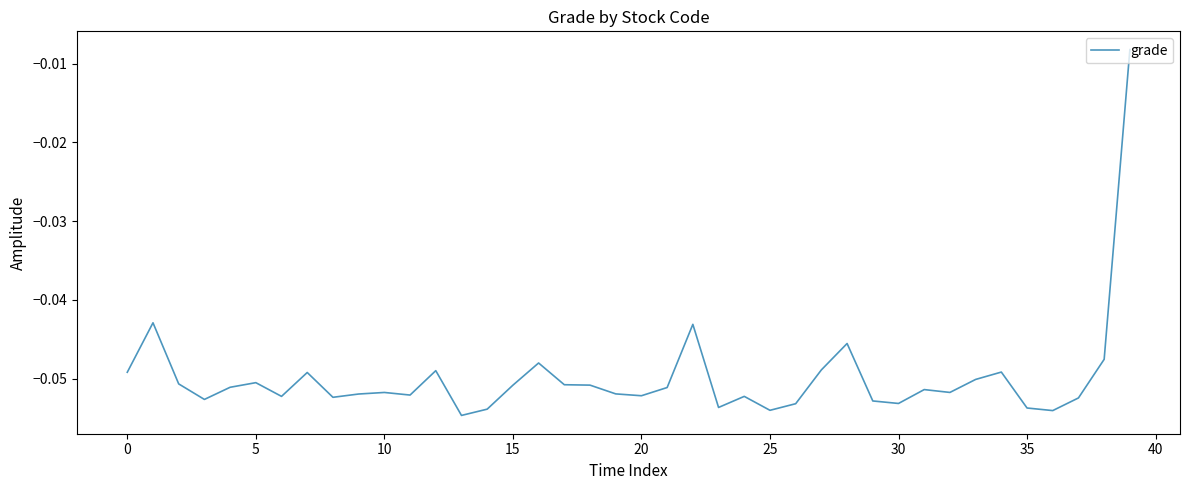

How many distinct data groups are displayed?

1